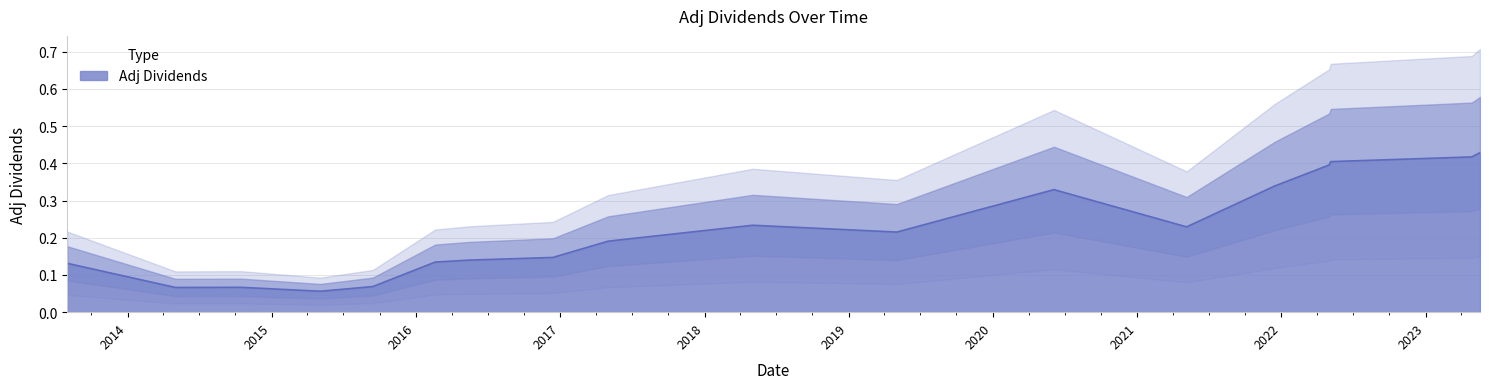

At which category does the data reach its first local peak?

2014-10-15